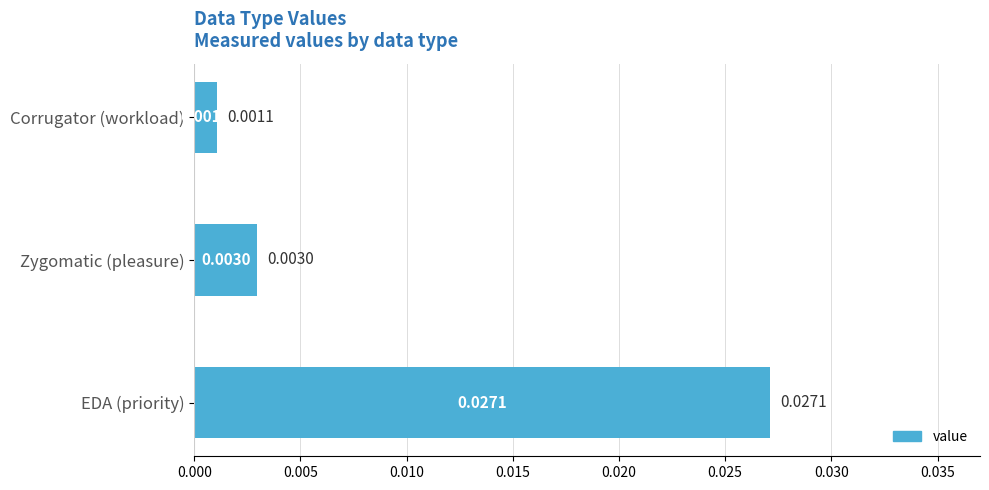

How many bars are there in total?

3